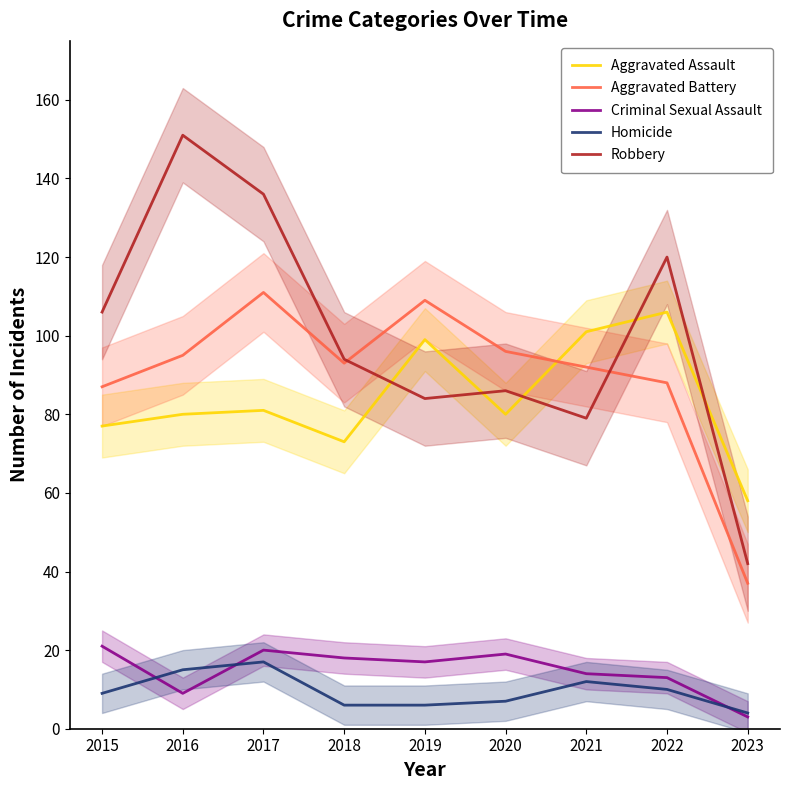

Is it true that Homicide equals 23 at 2017?

False